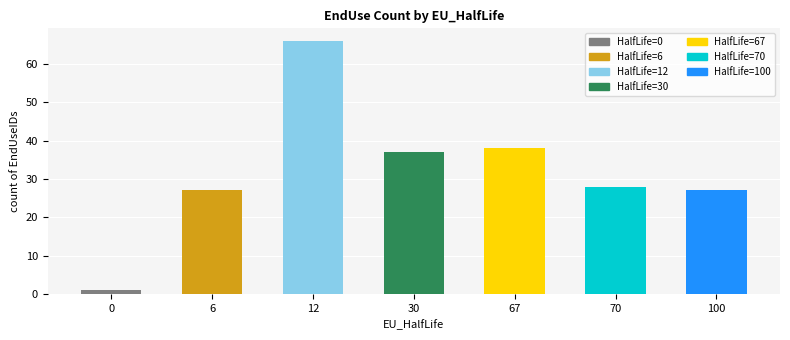

At which label does the data first exceed 28?

12